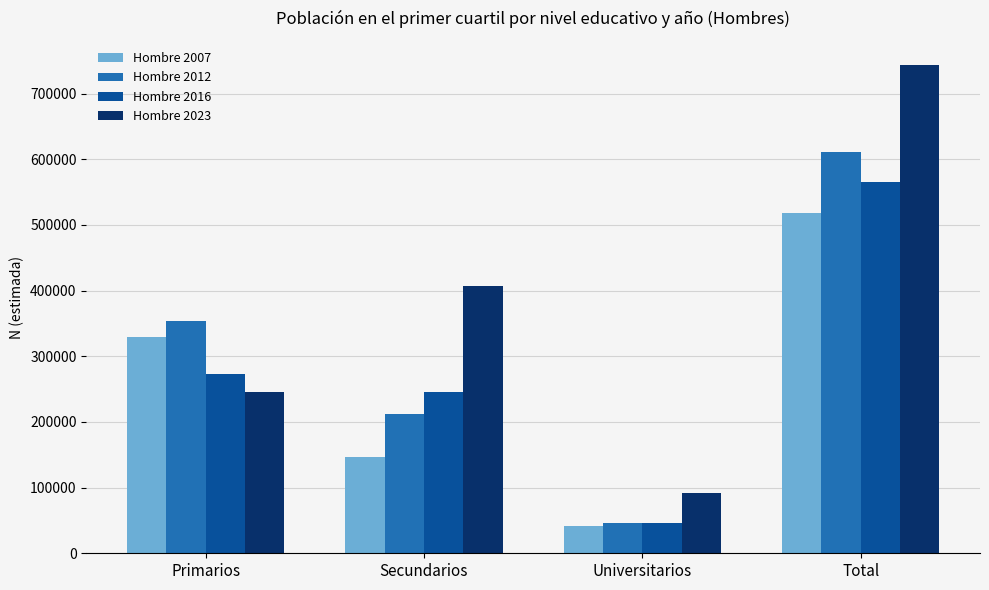

What is the smallest value displayed?

41996